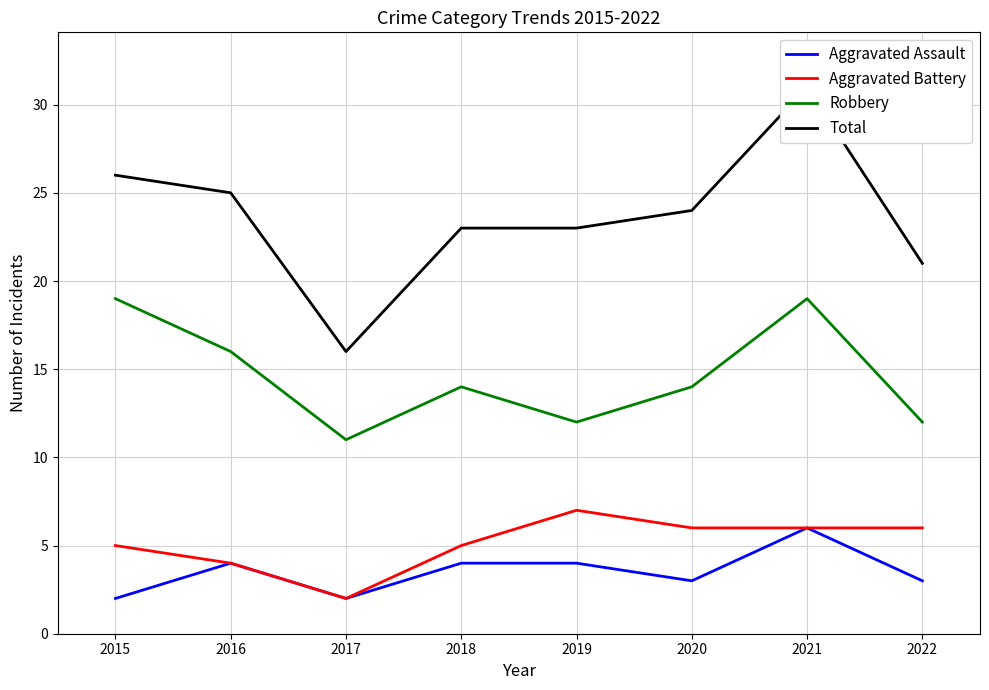

Rank the series by their maximum value, from lowest to highest.

Aggravated Assault, Aggravated Battery, Robbery, Total